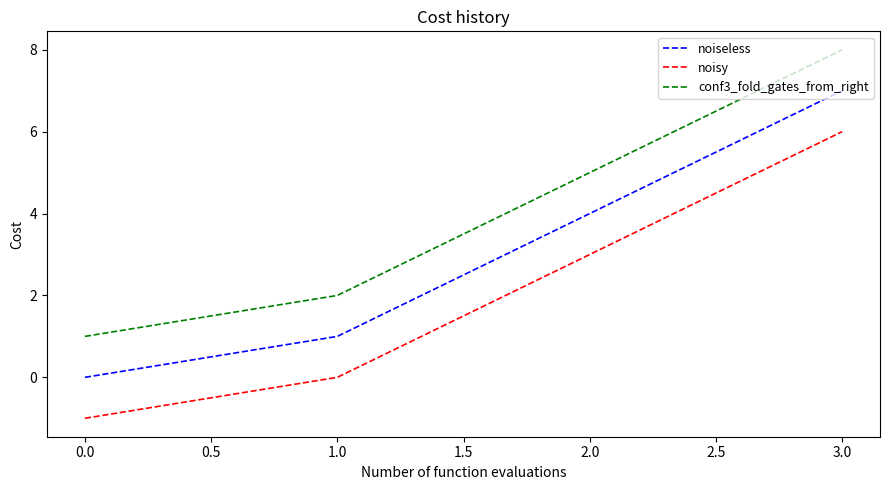

How many lines are shown in the chart?

3